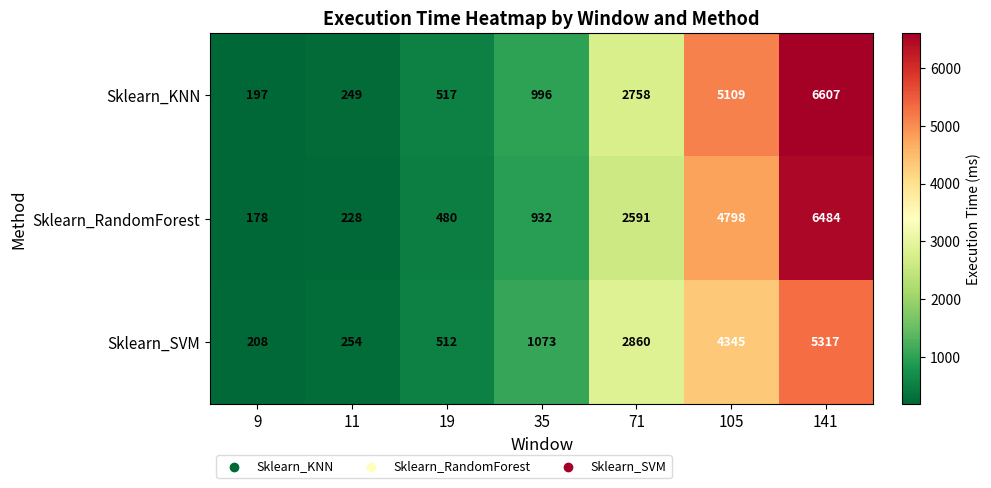

What is the minimum value shown in the chart?

178